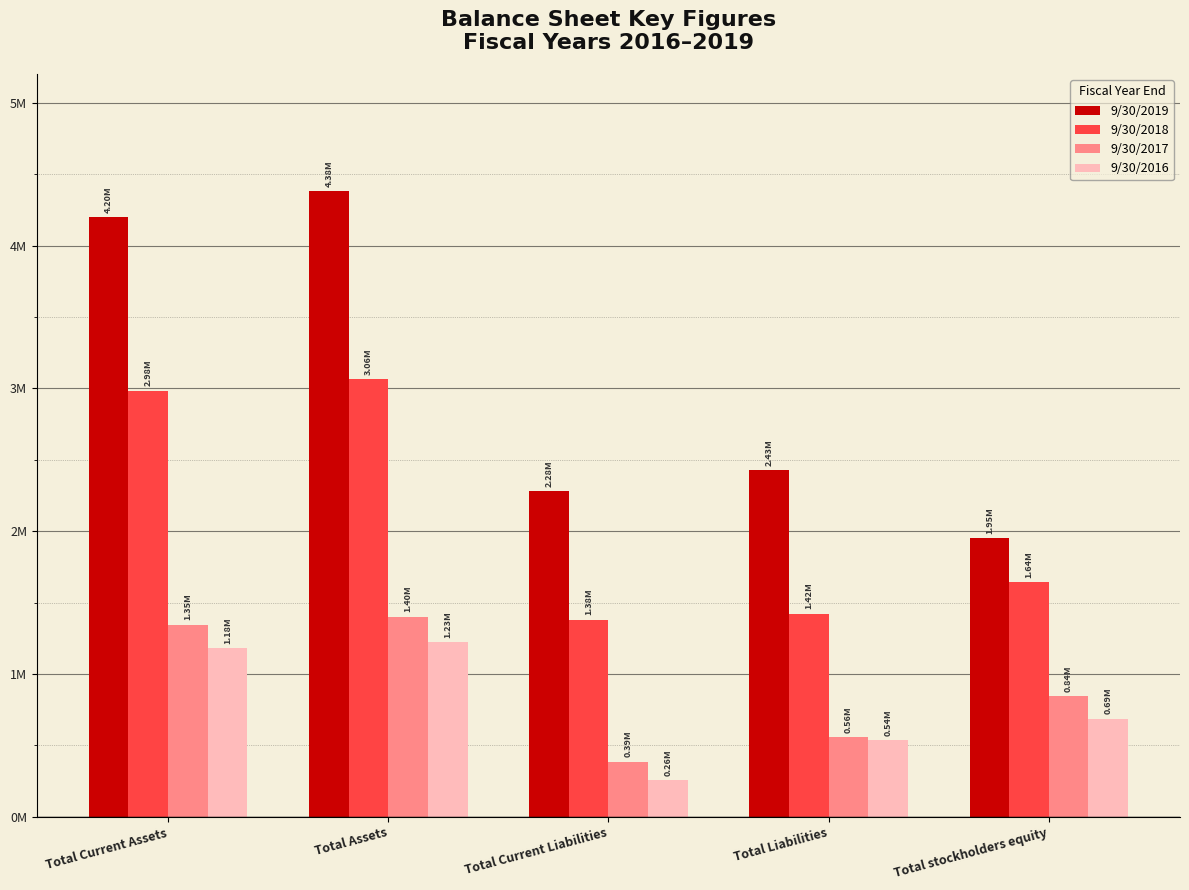

Are the bars grouped side by side (vs. stacked)?

Yes